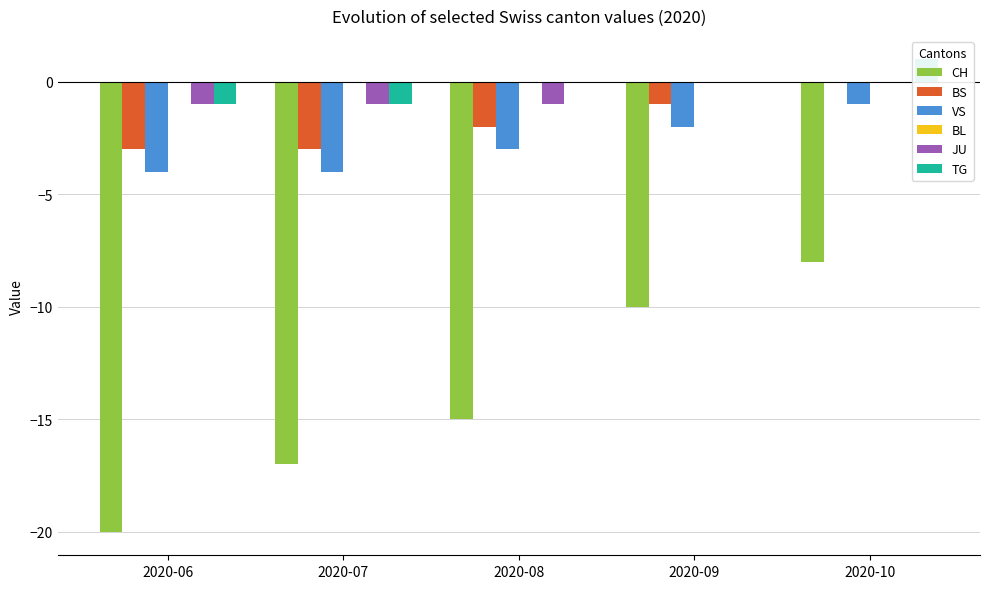

Rank the series at 2020-08 from lowest to highest value.

CH, VS, BS, JU, BL, TG